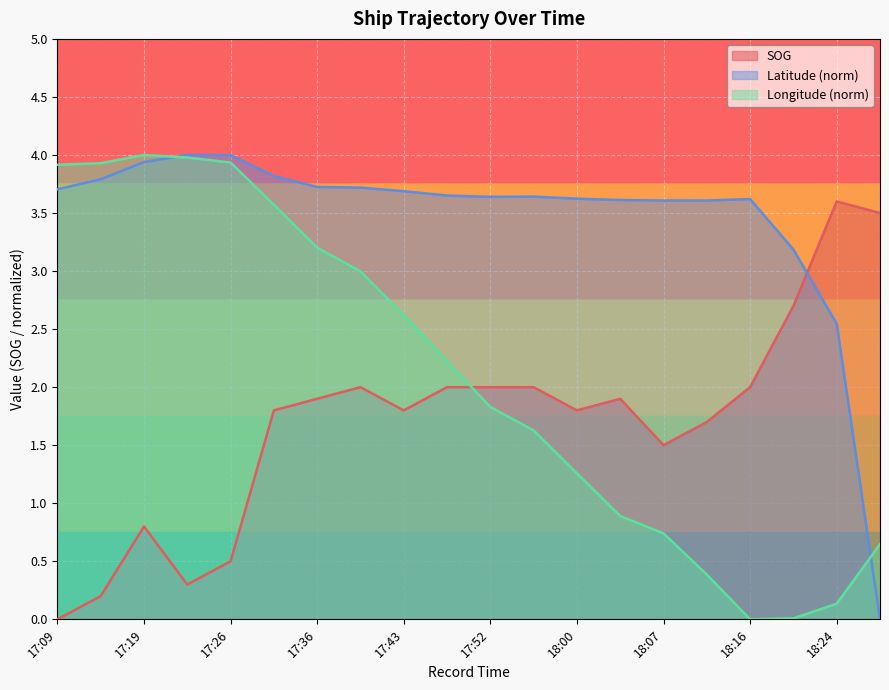

Reading left to right, transcribe all the data shown in this chart.

SOG: 0.0	0.2	0.8	0.3	0.5	1.8	1.9	2.0	1.8	2.0	2.0	2.0	1.8	1.9	1.5	1.7	2.0	2.7	3.6	3.5
Latitude: 3.7	3.8	3.9	4.0	4.0	3.8	3.7	3.7	3.7	3.7	3.6	3.6	3.6	3.6	3.6	3.6	3.6	3.2	2.5	0.0
Longitude: 3.9	3.9	4.0	4.0	3.9	3.6	3.2	3.0	2.6	2.2	1.8	1.6	1.3	0.9	0.7	0.4	0.0	0.0	0.1	0.6